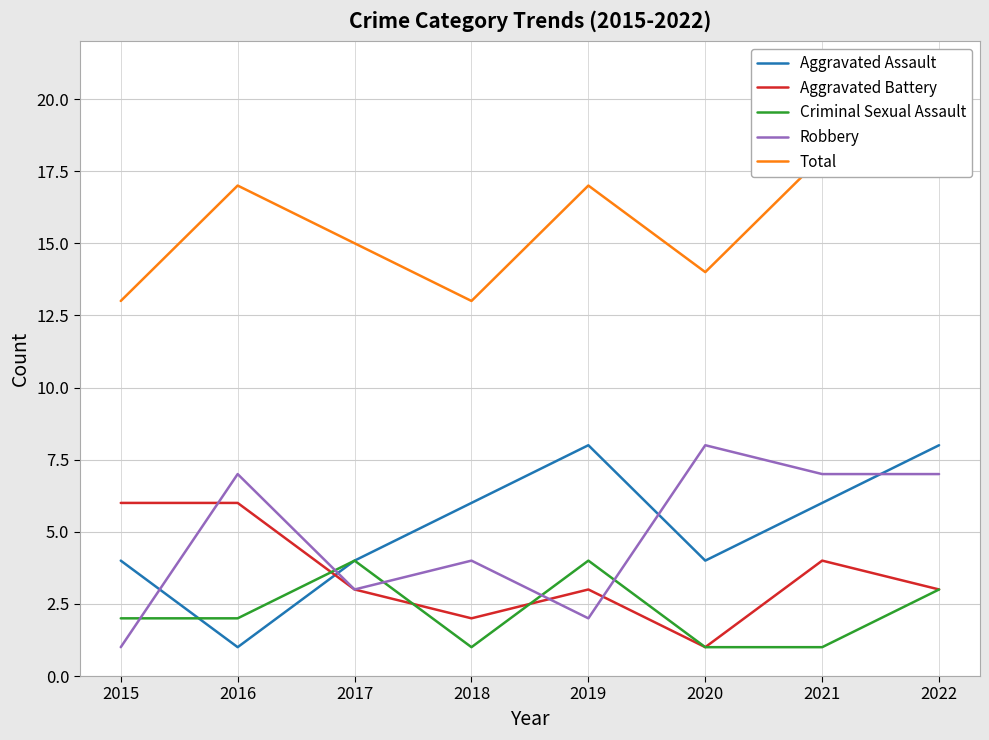

Is this an area chart (filled region under the line)?

No